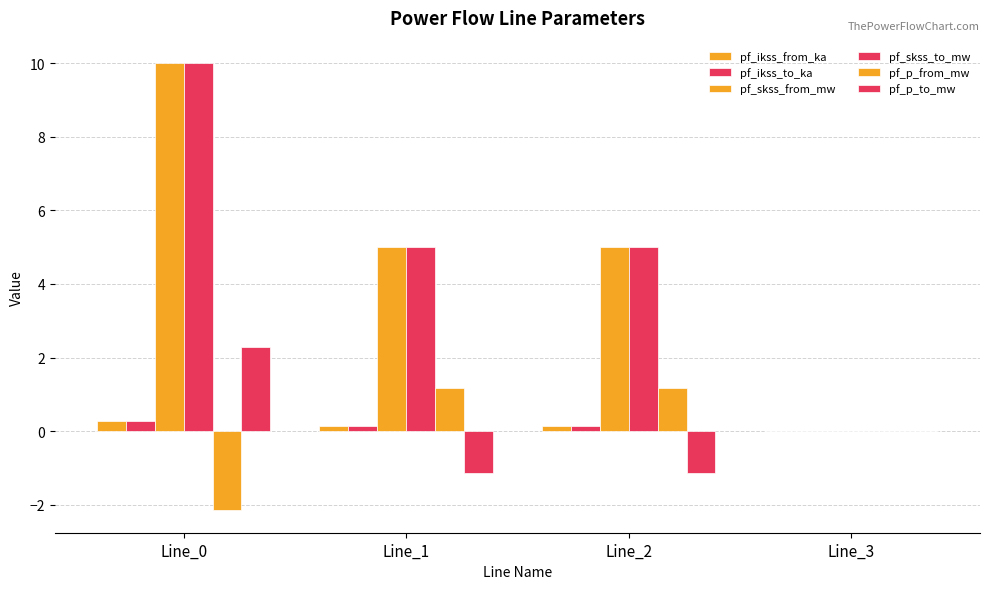

Count the number of data series in this chart.

6